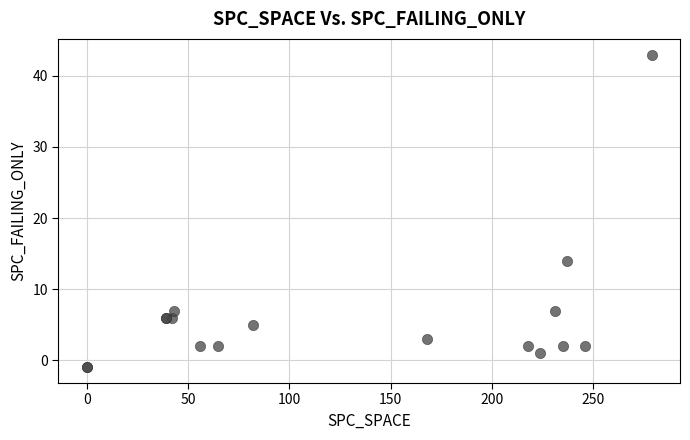

What Y value in the scatter plot is closest to 21?

14